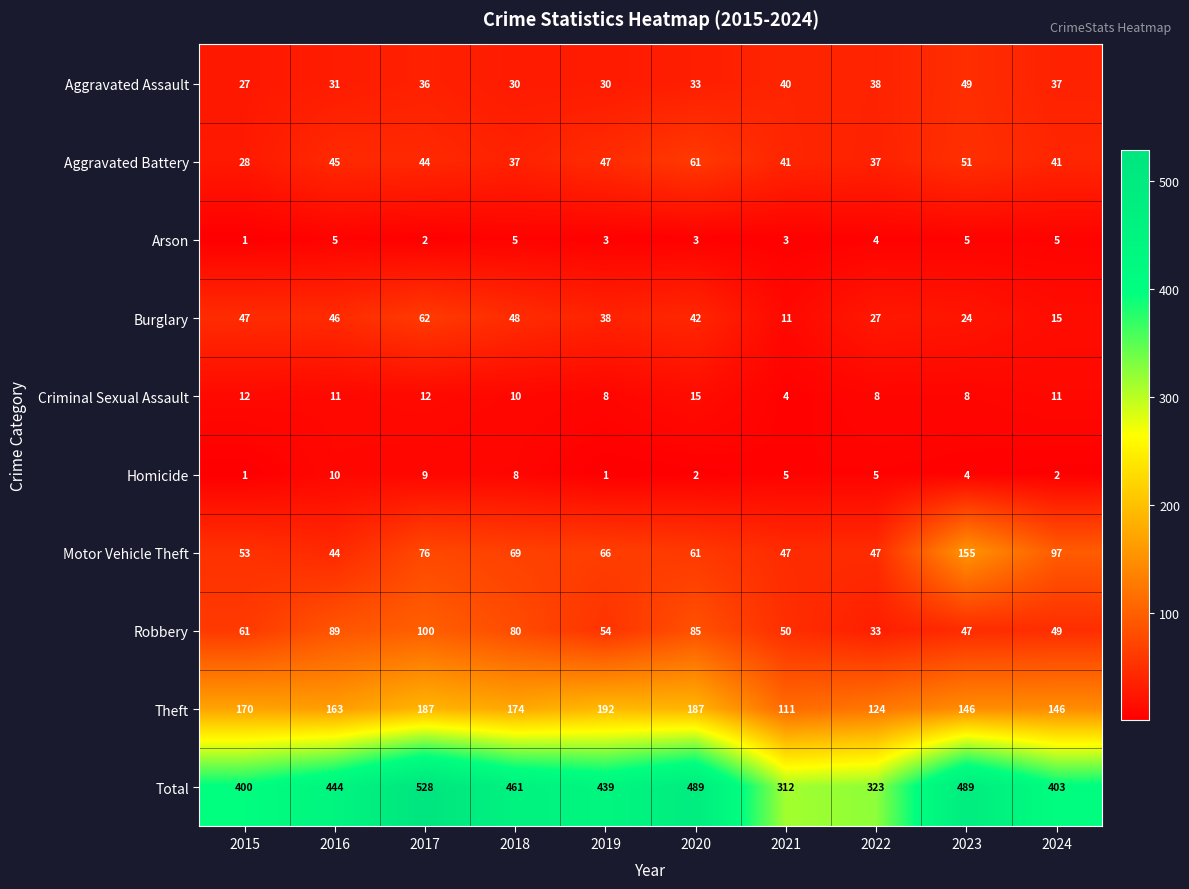

Read the Criminal Sexual Assault value at 2017.

12